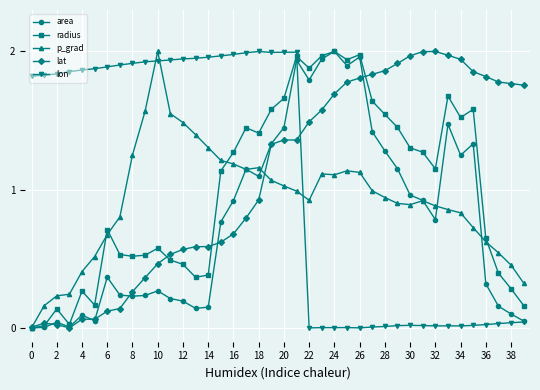

True or false: radius has more than 2 interior local peaks.

True